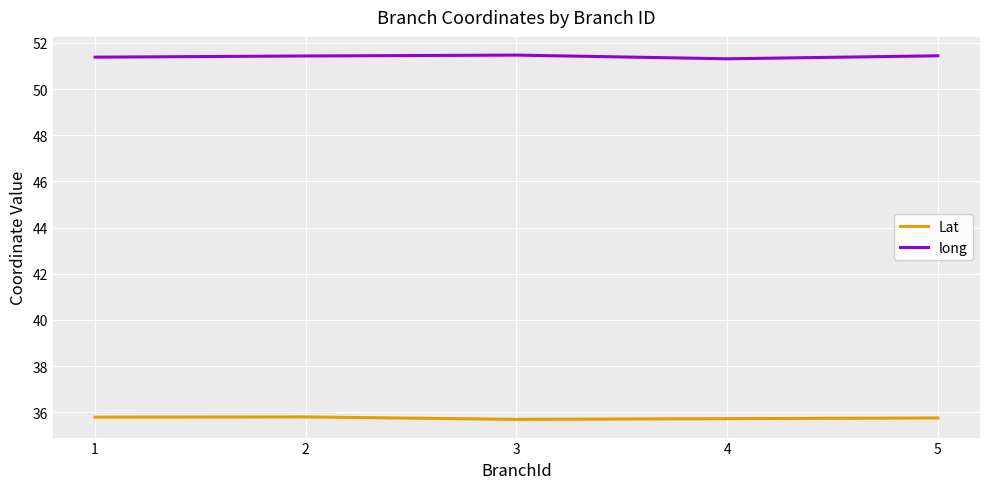

True or false: Lat and long cross at least once.

False